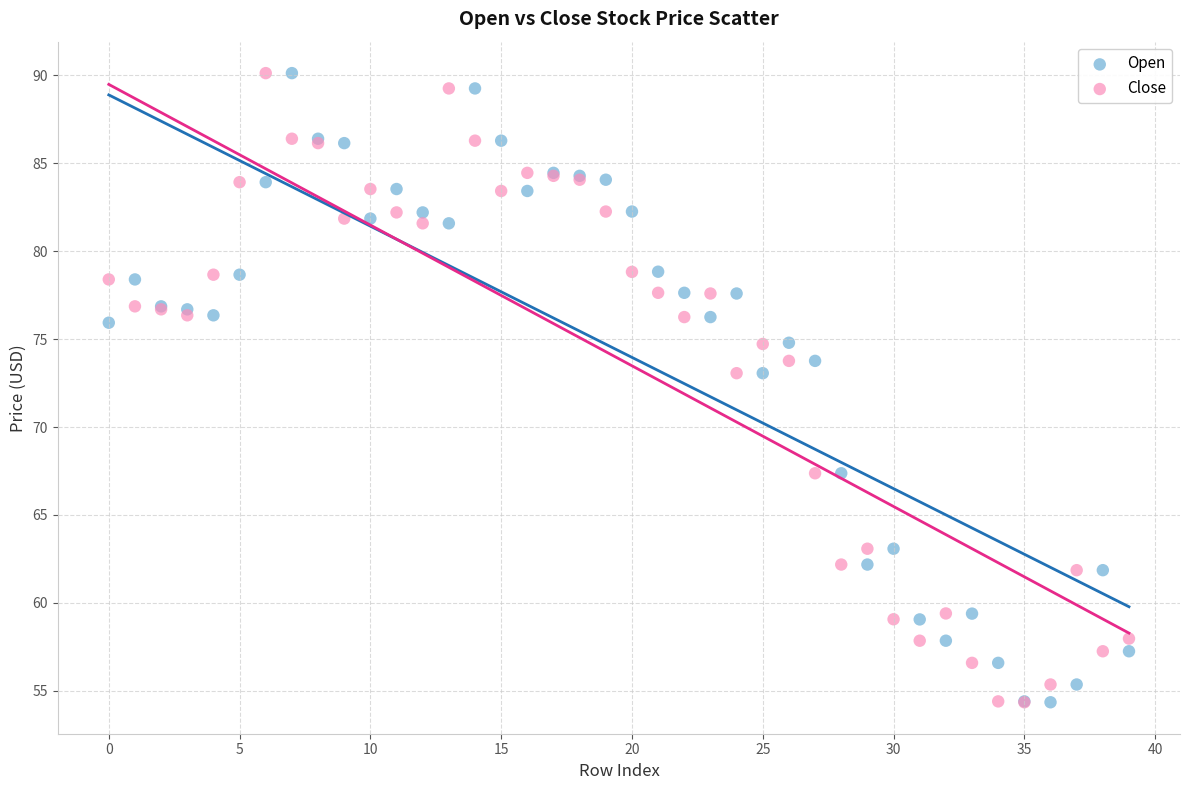

What are all the series names shown in the legend?

Open, Close